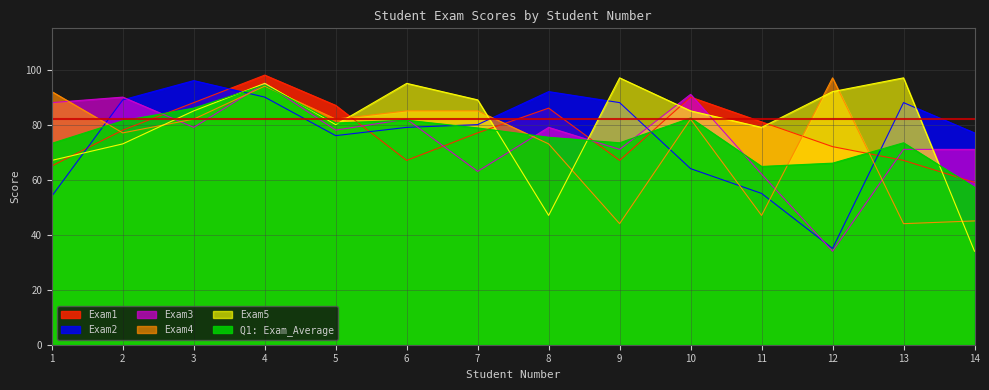

Where does the Exam2 series first go above 80?

2